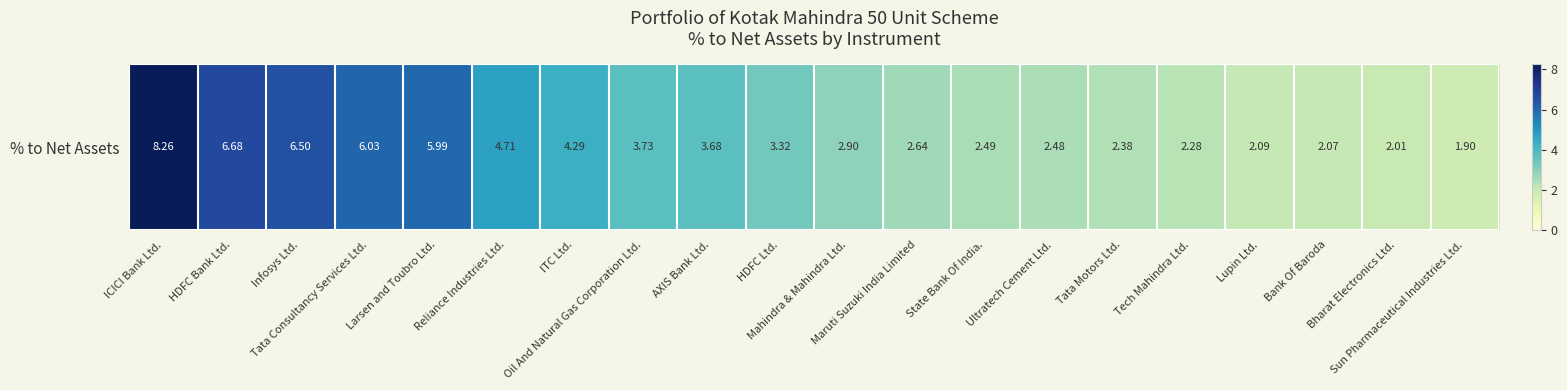

Reading right to left, transcribe all the data shown in this chart.

1.9	2.0	2.1	2.1	2.3	2.4	2.5	2.5	2.6	2.9	3.3	3.7	3.7	4.3	4.7	6.0	6.0	6.5	6.7	8.3